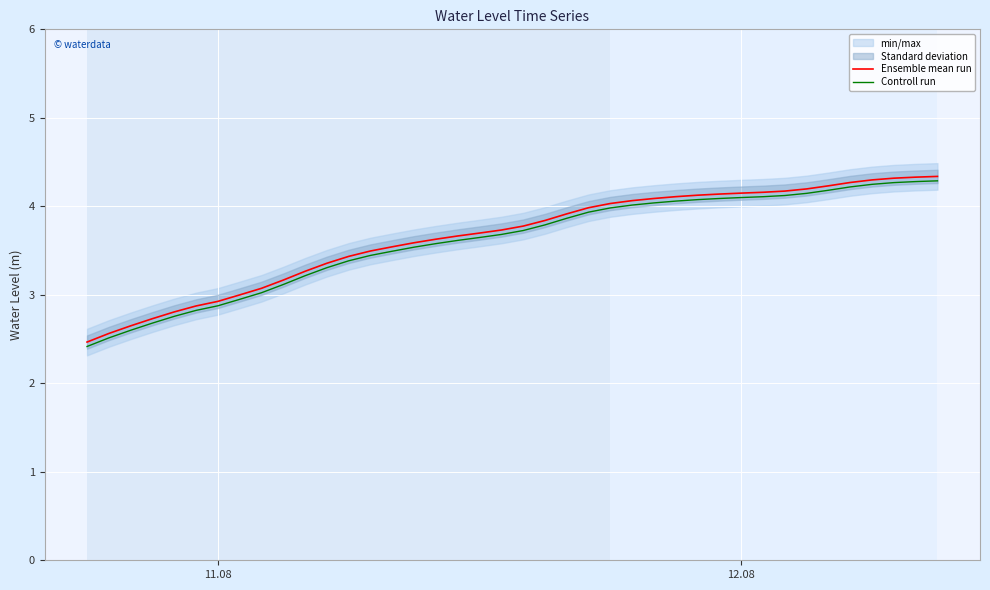

Rank the series by their average value, from highest to lowest.

Ensemble mean run, Controll run